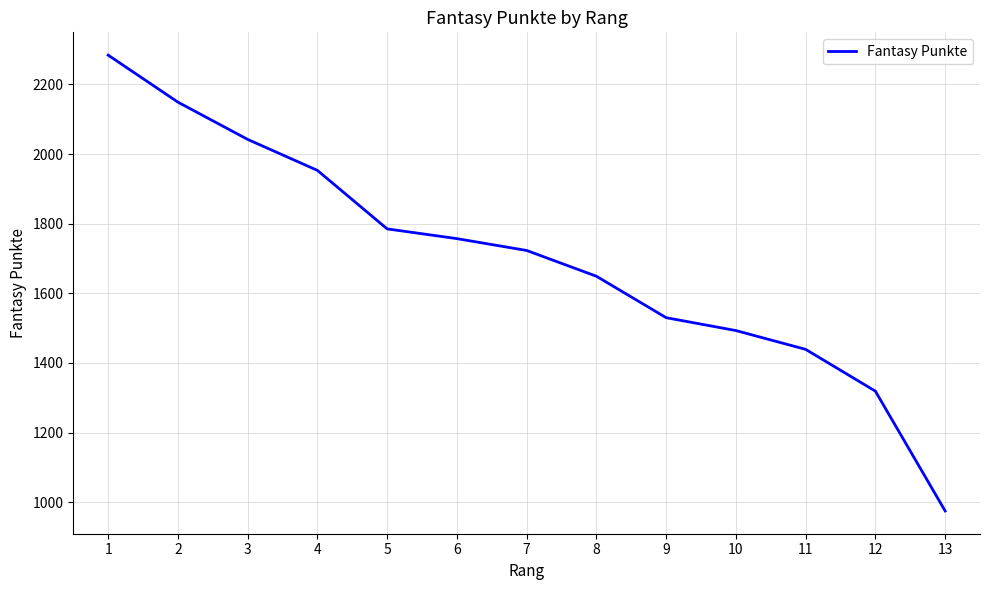

Approximately how many times larger is the value at 5 compared to 2?

0.8